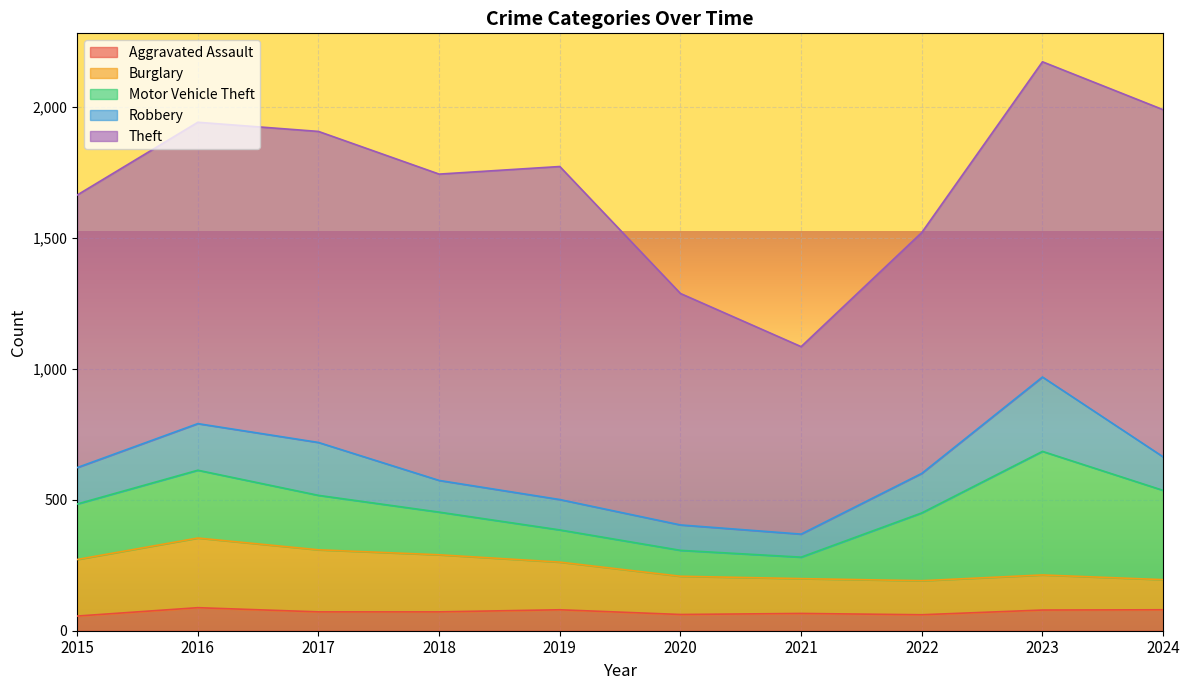

In Motor Vehicle Theft, how many points are higher than both neighbors (excluding endpoints)?

2